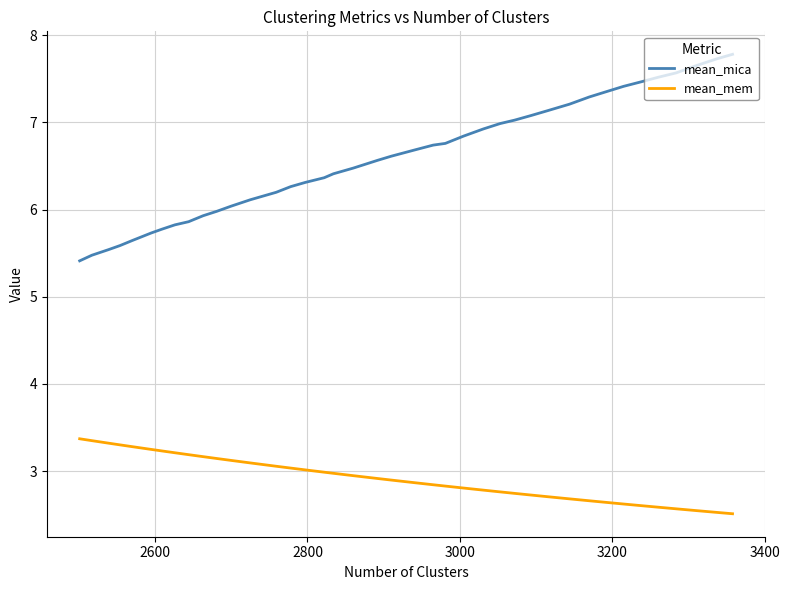

What is the value of the mean_mem point at the 11th from the left?

2.7